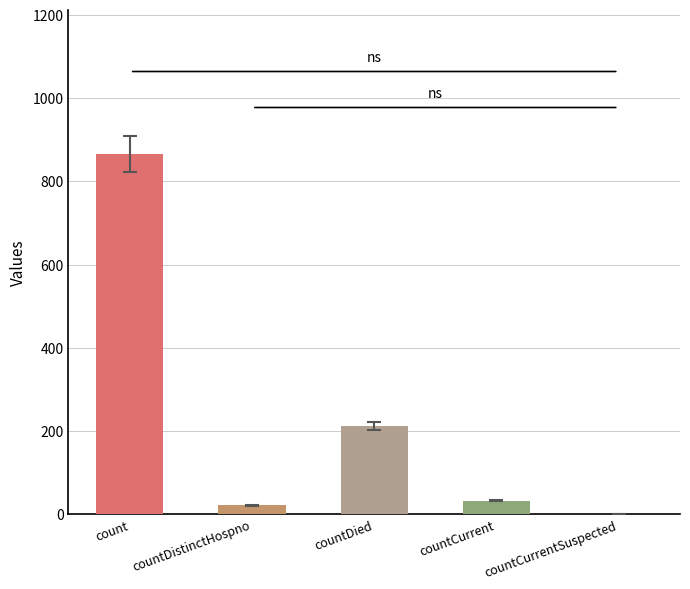

True or false: the data shows 502 at count.

False